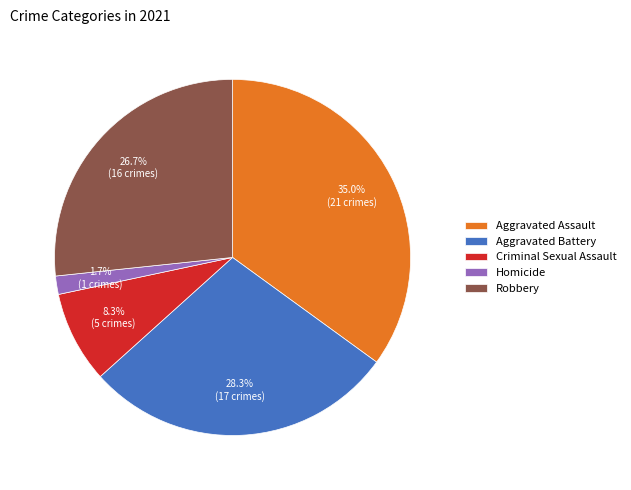

Does Criminal Sexual Assault account for over 50% of the chart?

No